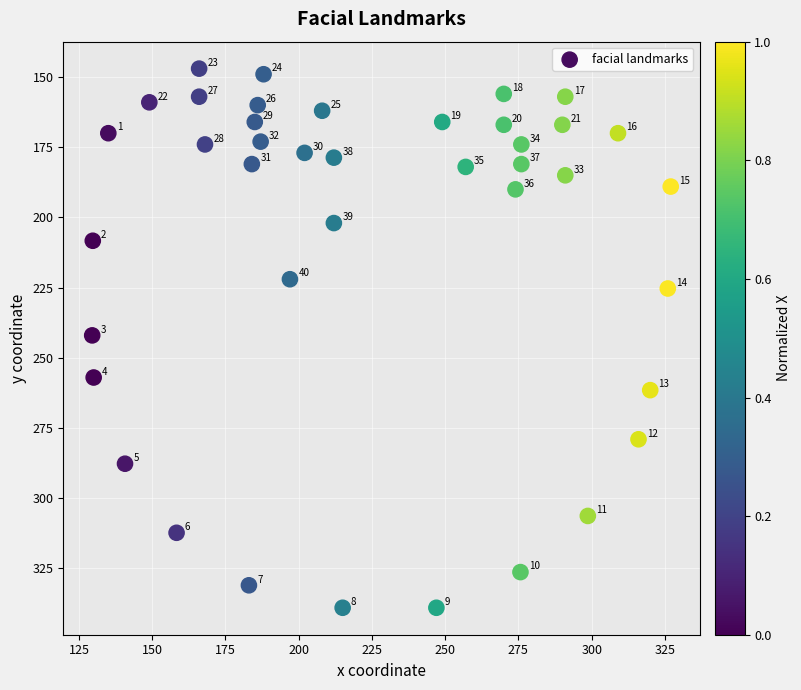

What is the range of Y values (max minus min)?

192.0